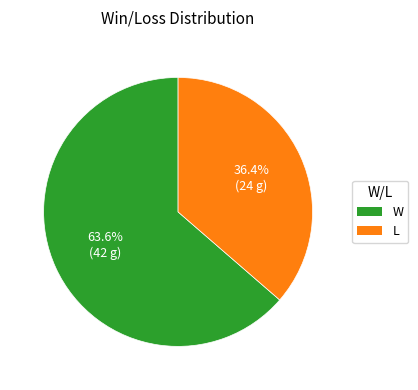

Which has a higher value, W or L?

W